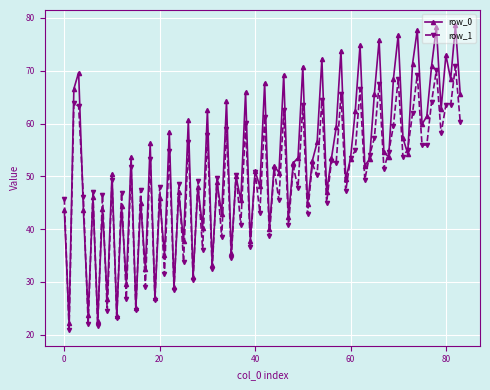

True or false: row_0 has more than 2 interior local peaks.

True